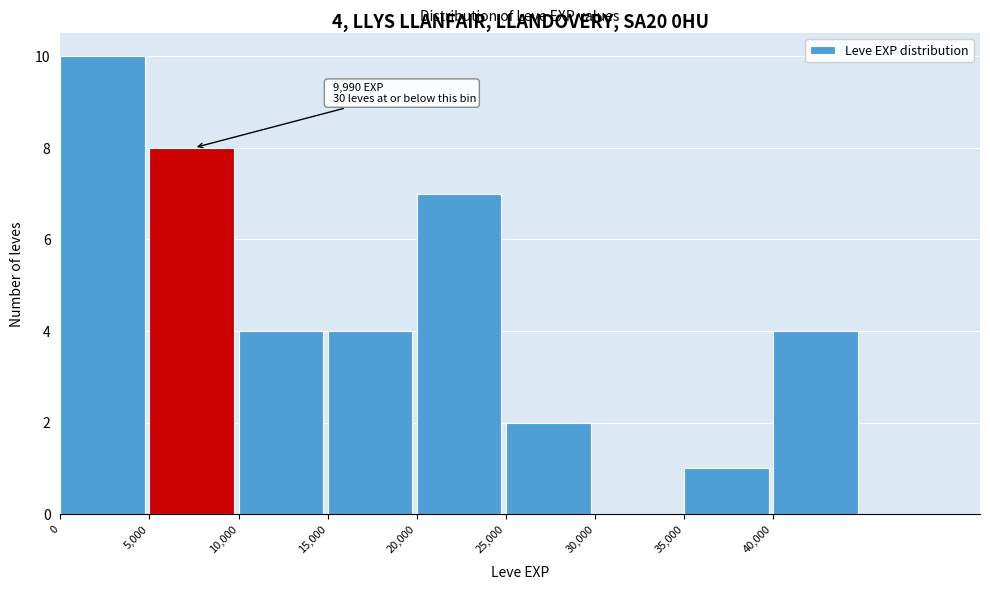

Over which range of the x-axis is the bar tallest?

0 to 5000